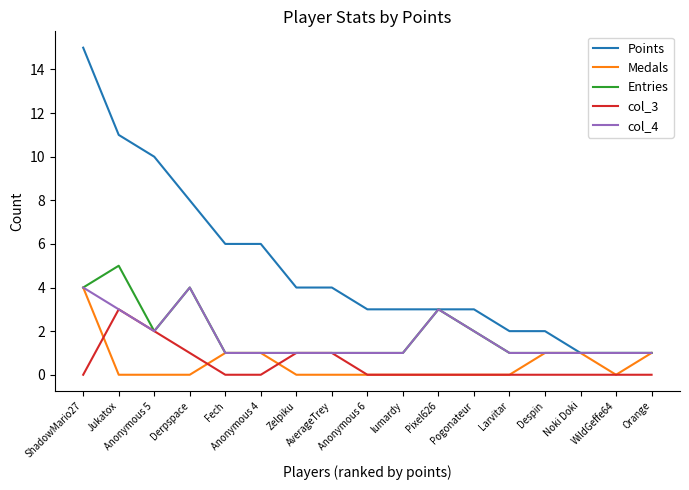

Which series has the largest total across all categories?

Points